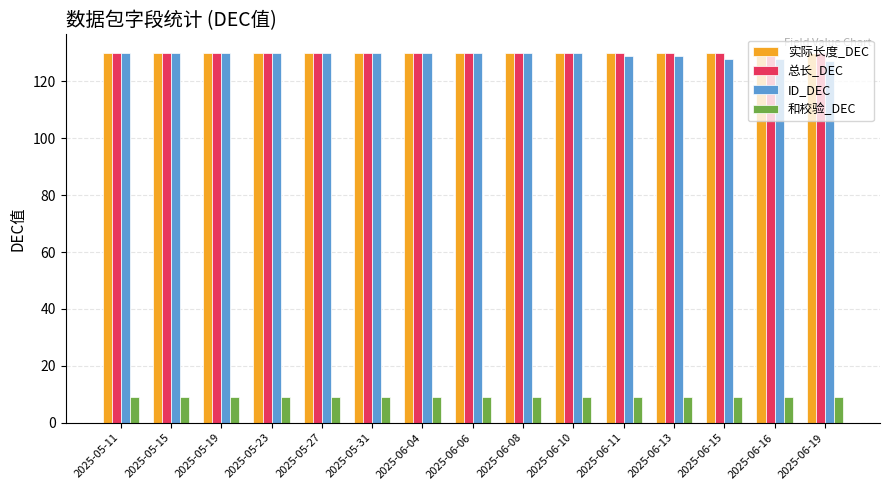

Which series has the widest spread of values?

ID_DEC